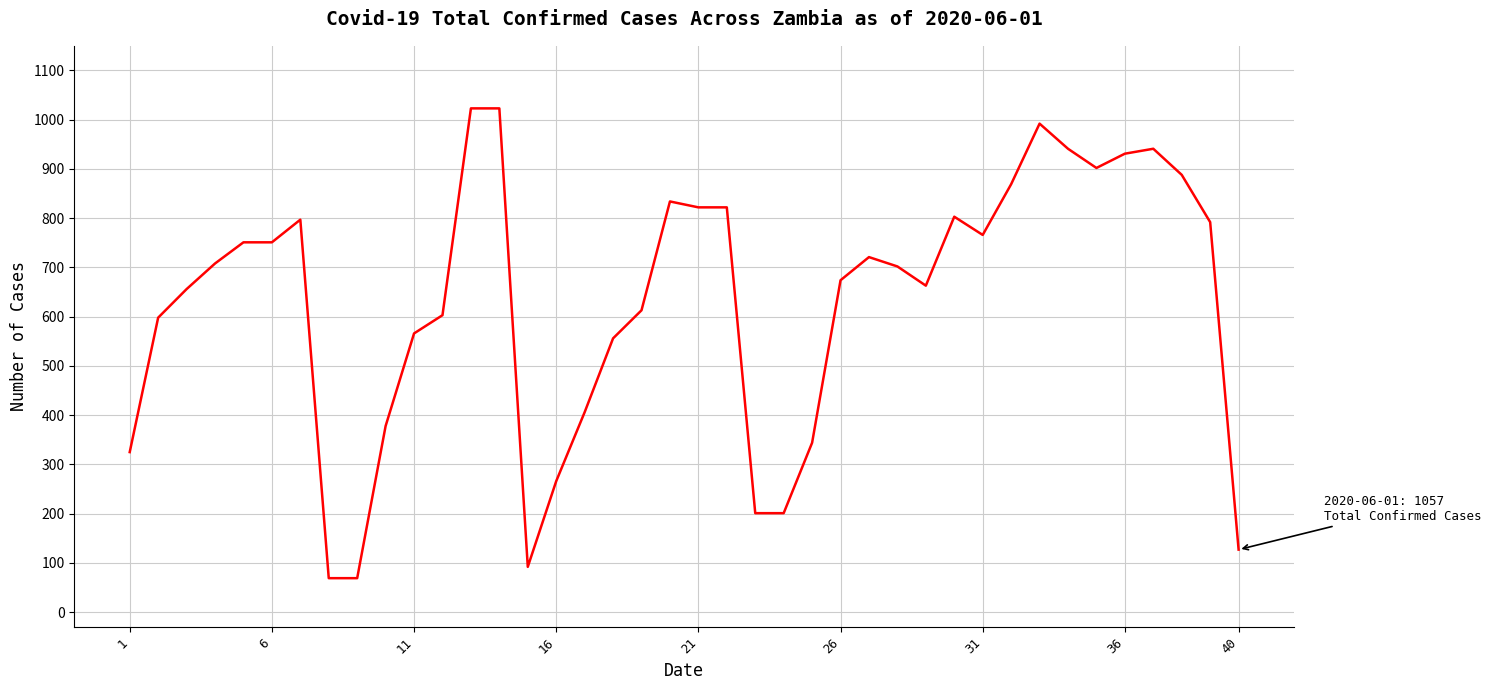

What is the difference between the maximum and minimum values?

954